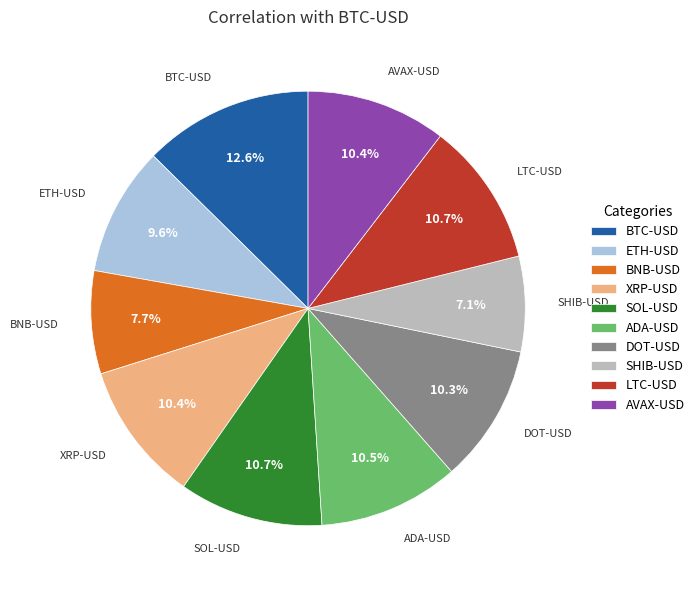

Does DOT-USD represent more than half of the total?

No